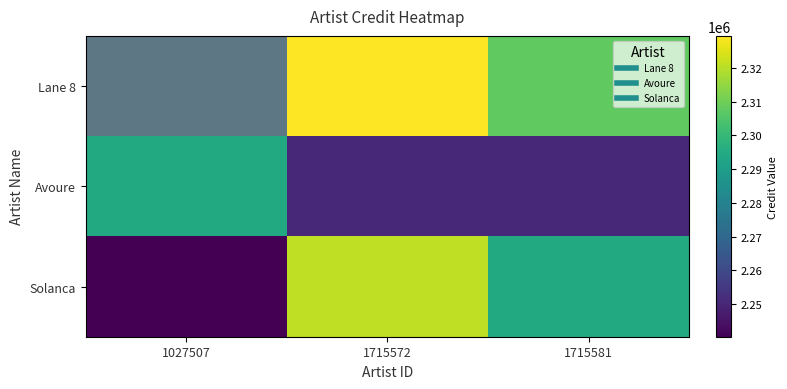

Reading left to right, transcribe all the data shown in this chart.

Lane 8: 1027507=2271933.0	1715572=2329550.4	1715581=2307678.4
Avoure: 1027507=2294344.8	1715572=2250080.9	1715581=2250078.5
Solanca: 1027507=2240287.4	1715572=2321096.6	1715581=2294590.5